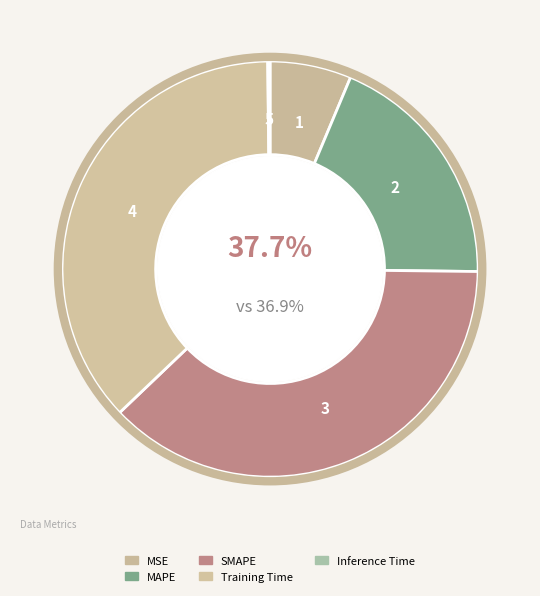

Does any single category account for the majority?

No